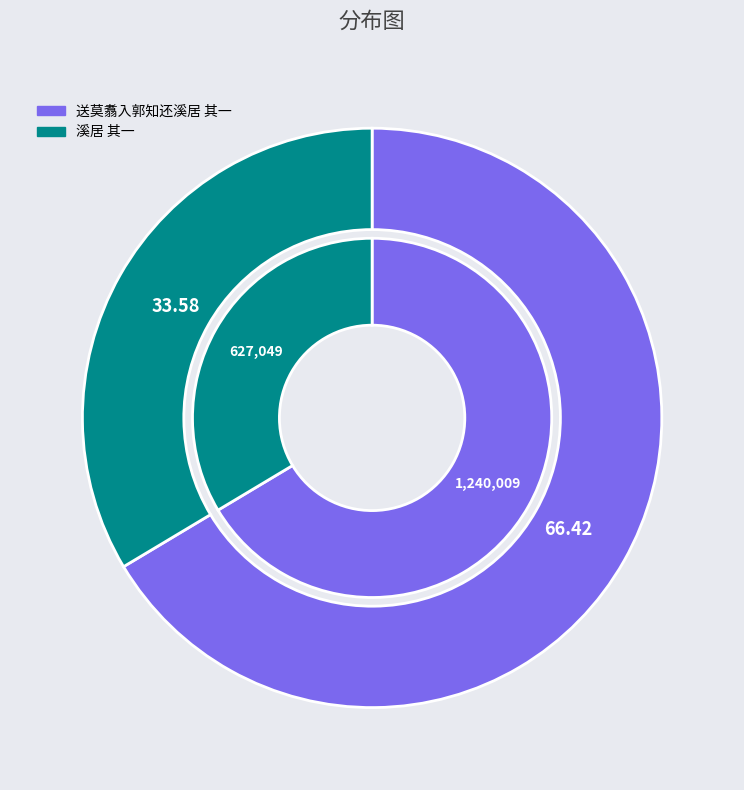

How many segments does this pie chart have?

2